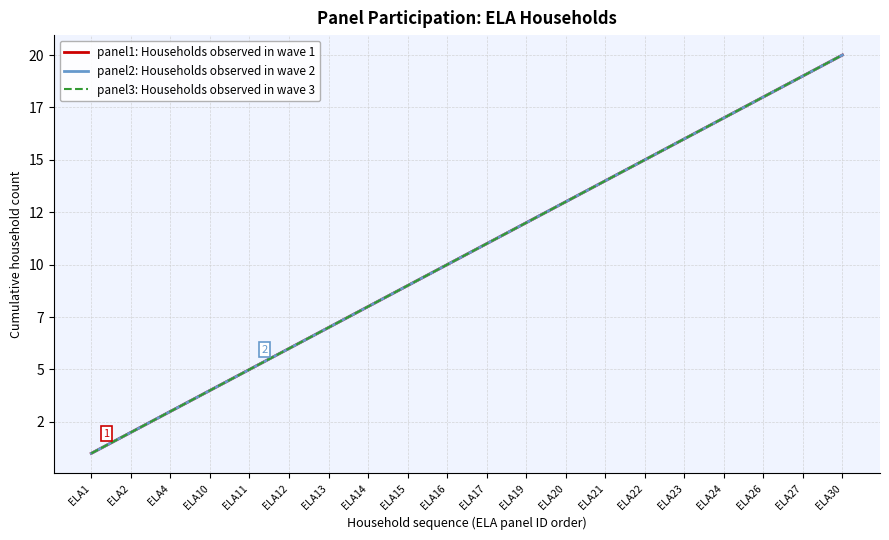

What is the sum of the panel3: Households observed in wave 3 values at ELA30 and ELA4?

23